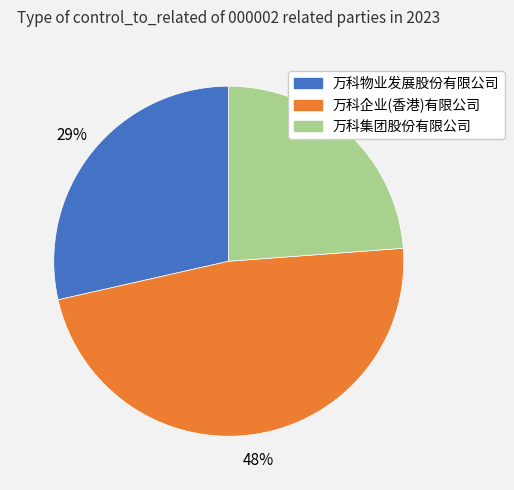

Is there any slice that represents more than half of the pie?

No